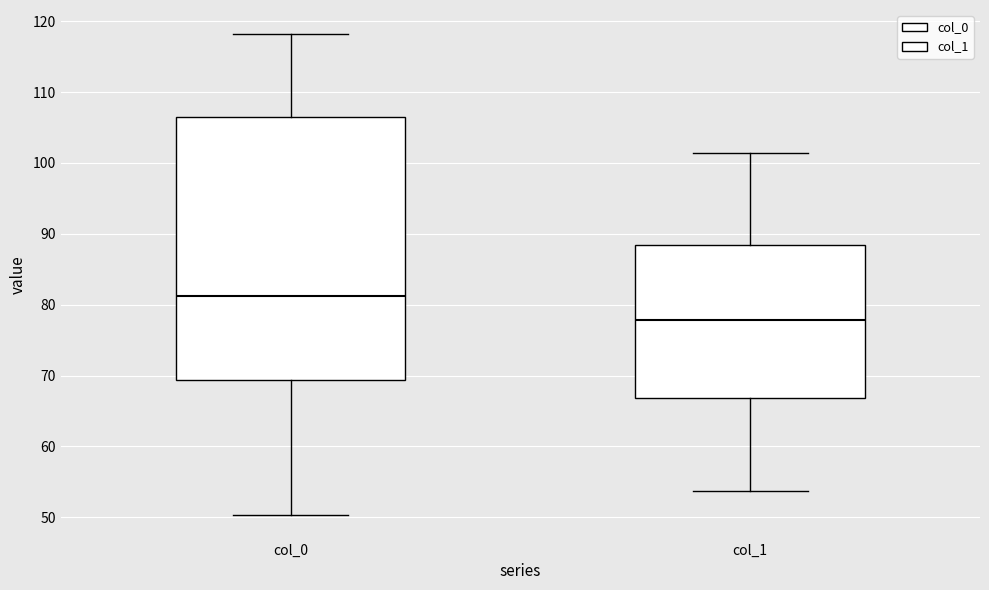

Where does the median line of the box for col_1 sit on the y-axis? The values are not printed on the chart, so give them approximately, as read against the axis.

78